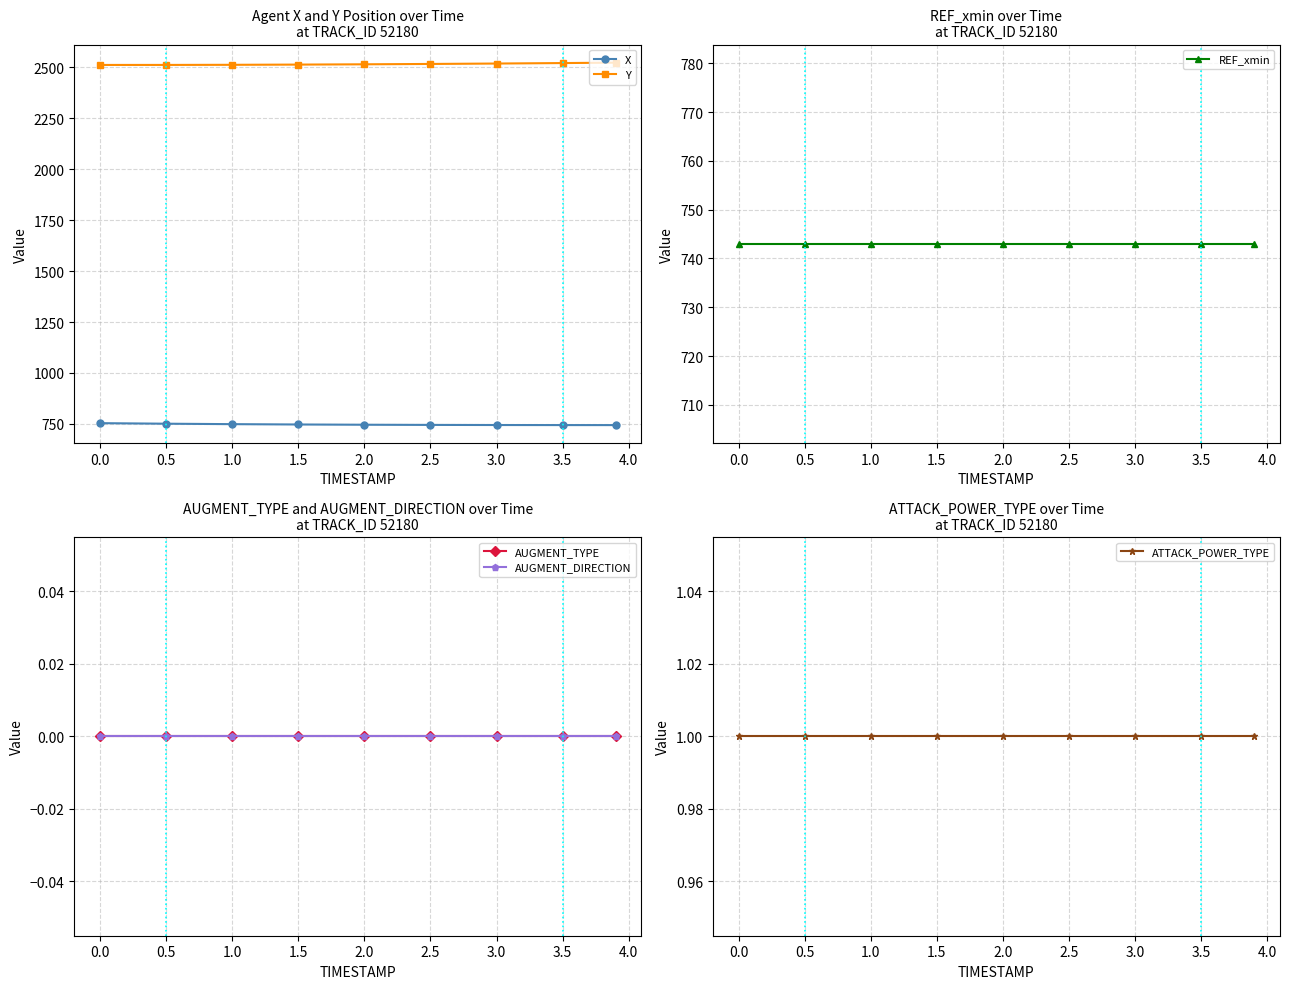

What is the maximum value for Y?

2523.5